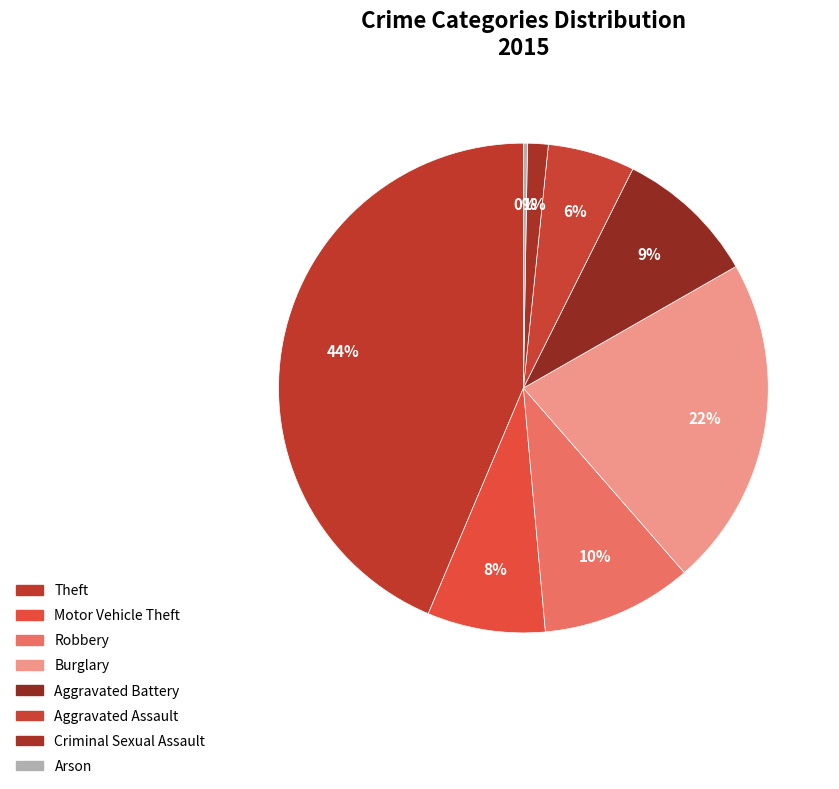

Rank the categories by value from highest to lowest.

Theft, Burglary, Robbery, Aggravated Battery, Motor Vehicle Theft, Aggravated Assault, Criminal Sexual Assault, Arson